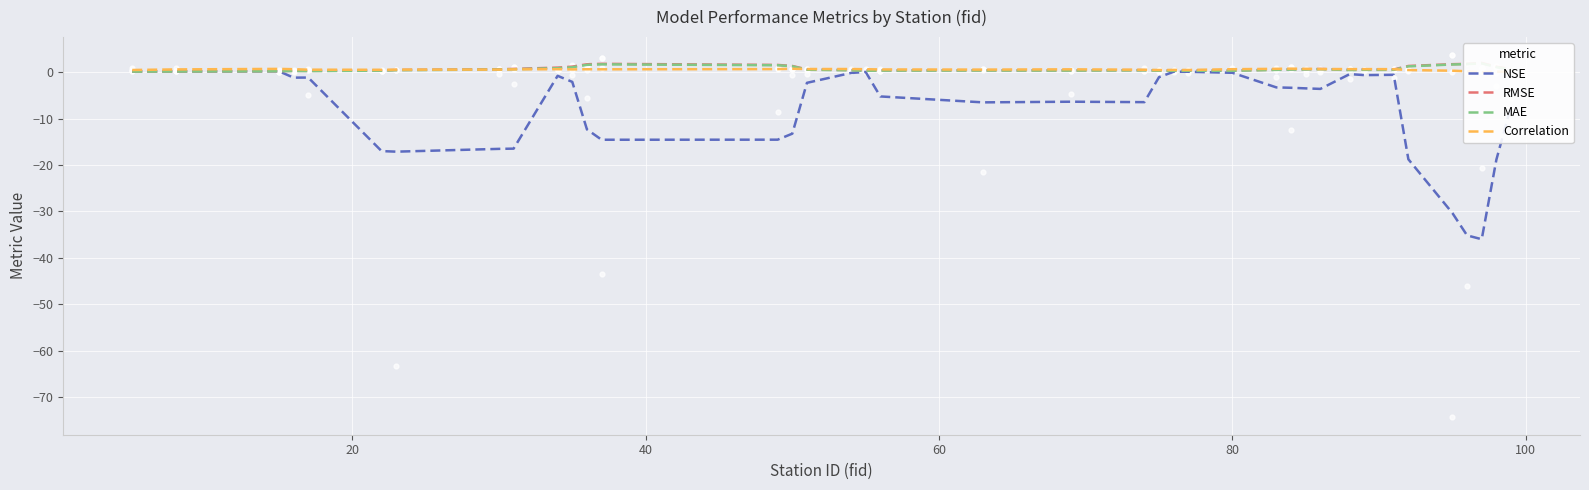

Which series has the largest total across all categories?

RMSE